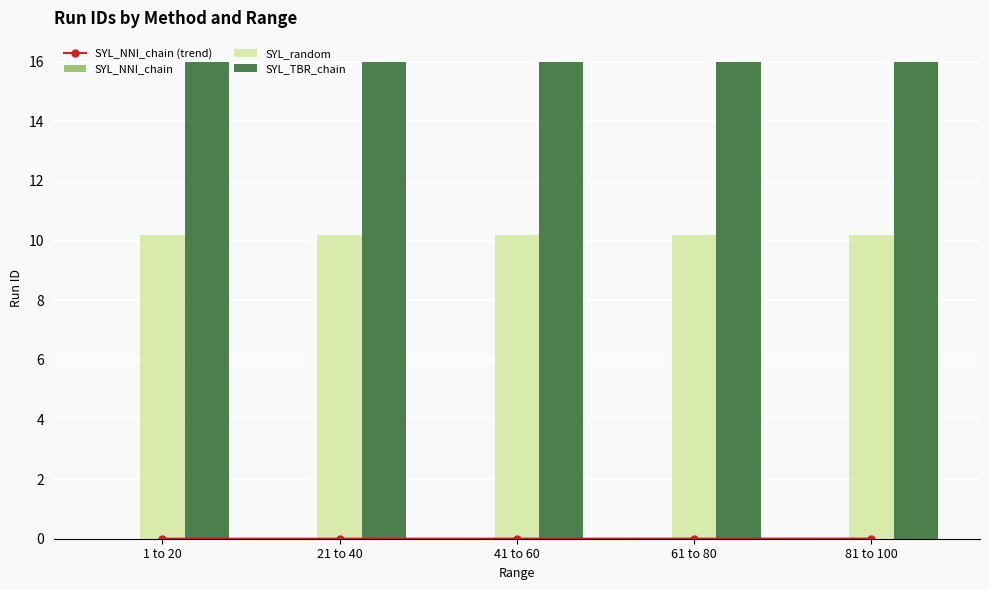

At which category is the sum across all series the highest?

81 to 100